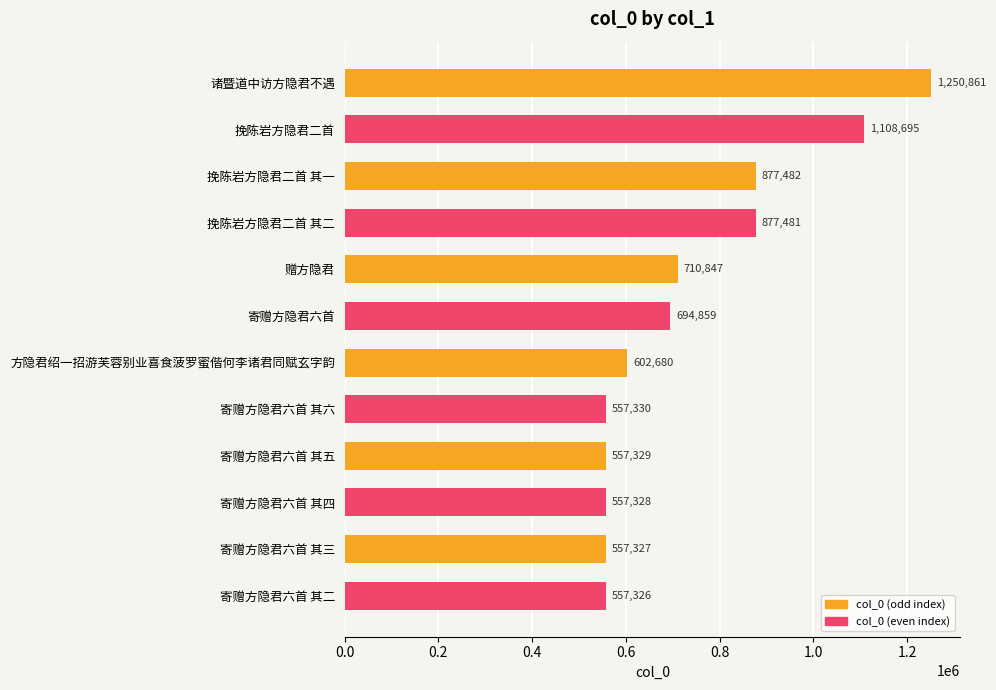

How many distinct data groups are displayed?

1